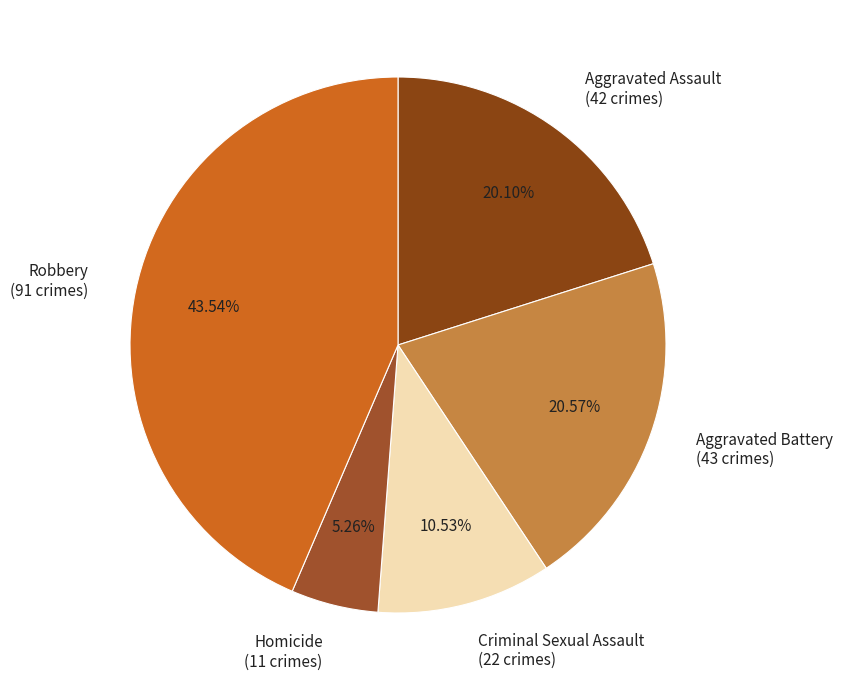

Count the number of slices in the pie.

5